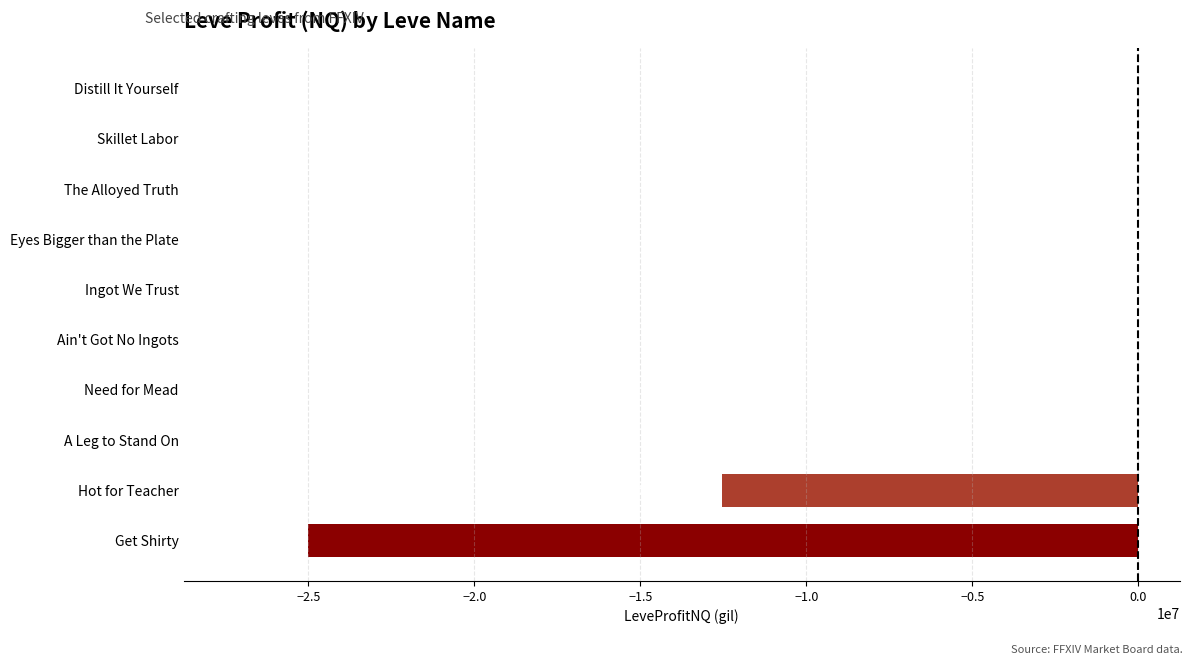

Which label corresponds to the largest value in the chart?

Distill It Yourself